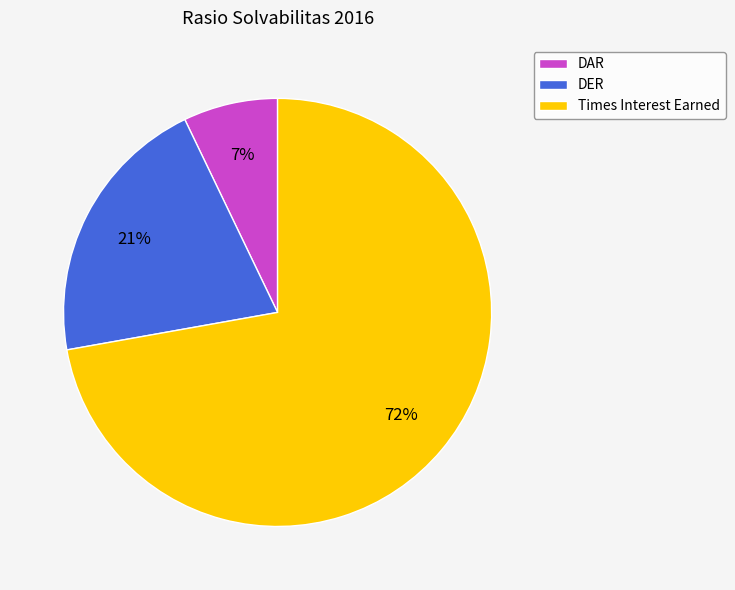

Is the sum of DAR and Times Interest Earned greater than half?

Yes